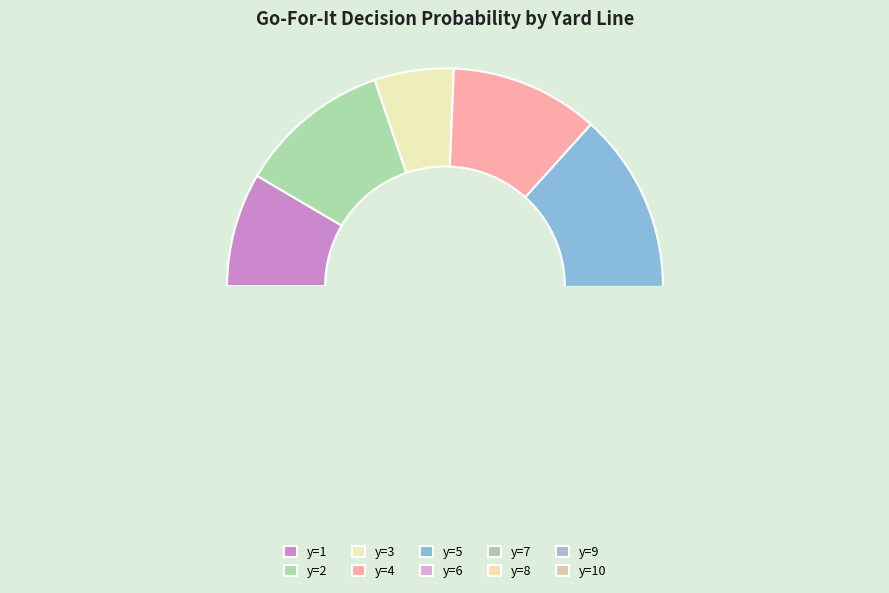

Between y=10 and y=6, which is larger?

y=6